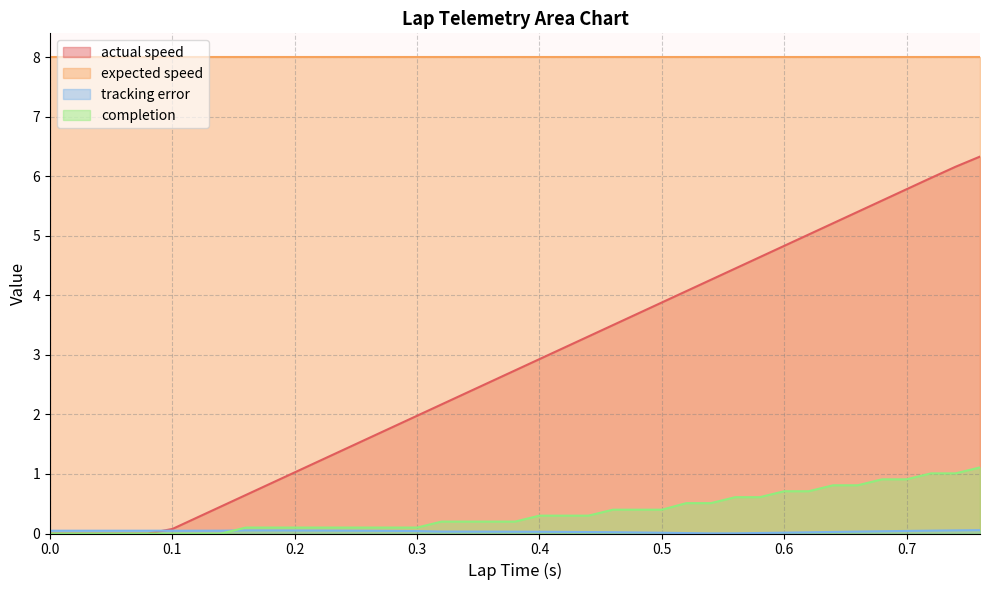

List the labels in order of tracking error value, largest first.

0.76, 0.74, 0.16, 0.18, 0.2, 0.22, 0.24, 0.72, 0.14, 0.12, 0.1, 0.0, 0.0, 0.02, 0.04, 0.06, 0.08, 0.26, 0.28, 0.7, 0.3, 0.68, 0.32, 0.66, 0.34, 0.36, 0.38, 0.4, 0.42, 0.64, 0.44, 0.46, 0.62, 0.48, 0.6, 0.5, 0.58, 0.52, 0.56, 0.54